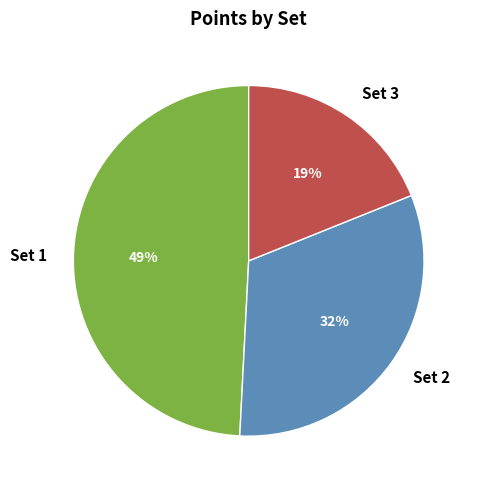

How many segments does this pie chart have?

3